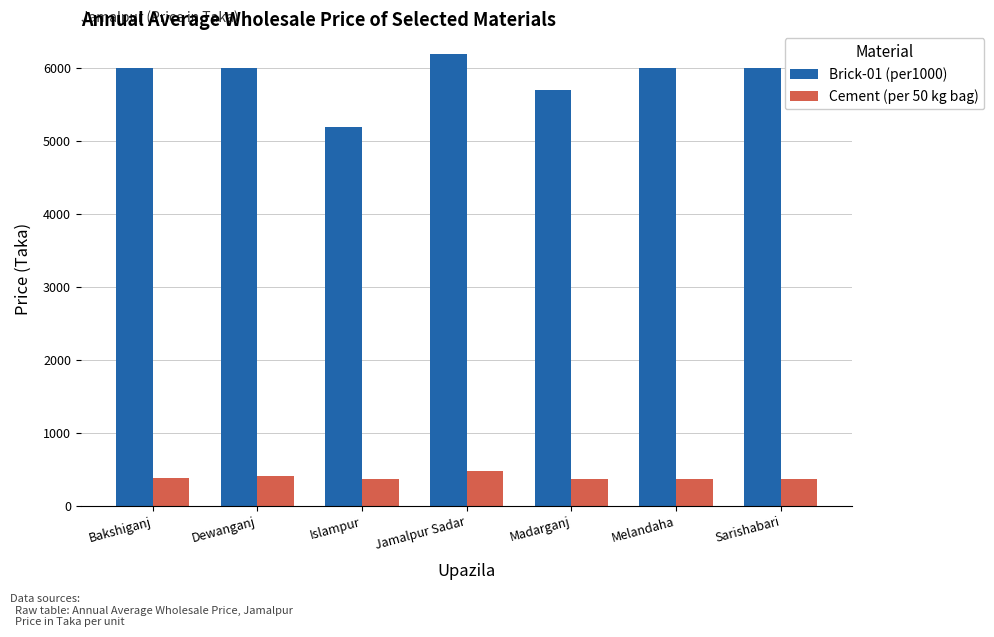

What is the difference between the Cement (per 50 kg bag) values at Dewanganj and Jamalpur Sadar?

70